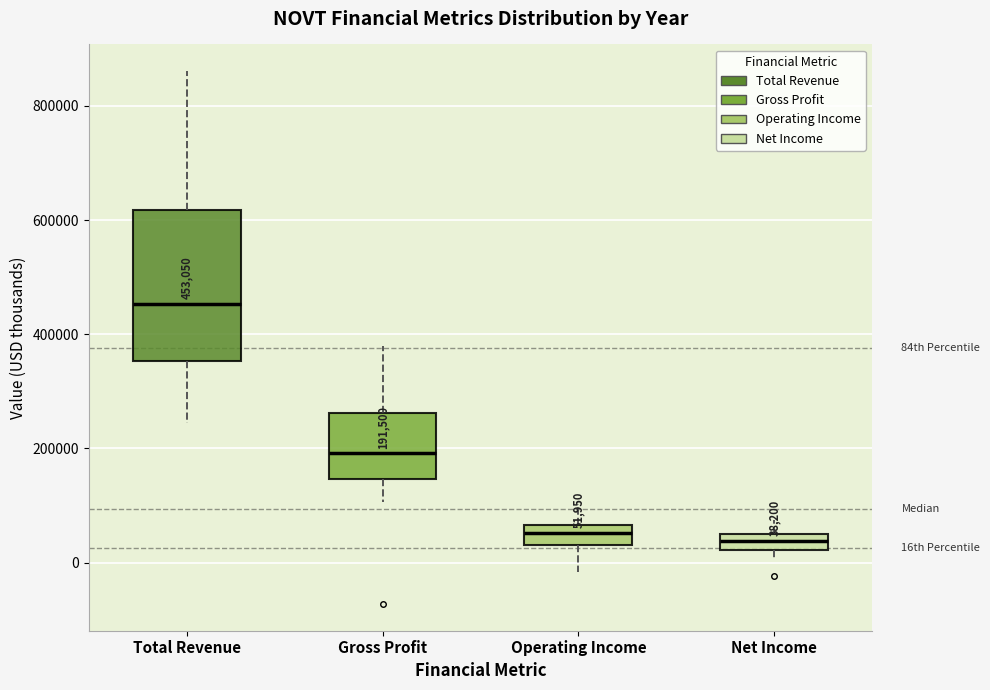

Which box is the tallest, from its lower edge to its upper edge?

Total Revenue